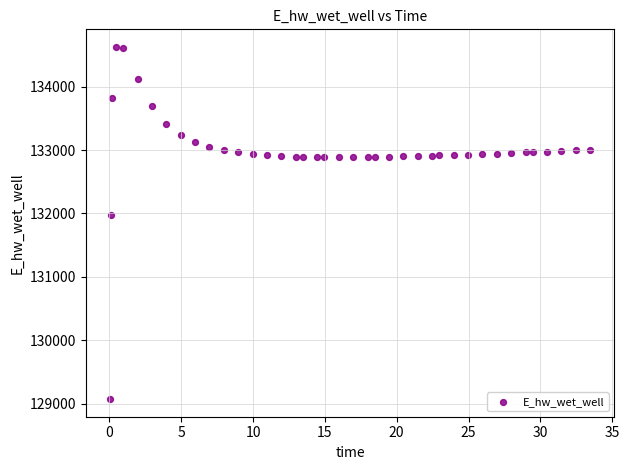

What is the range of X values (max minus min)?

33.4